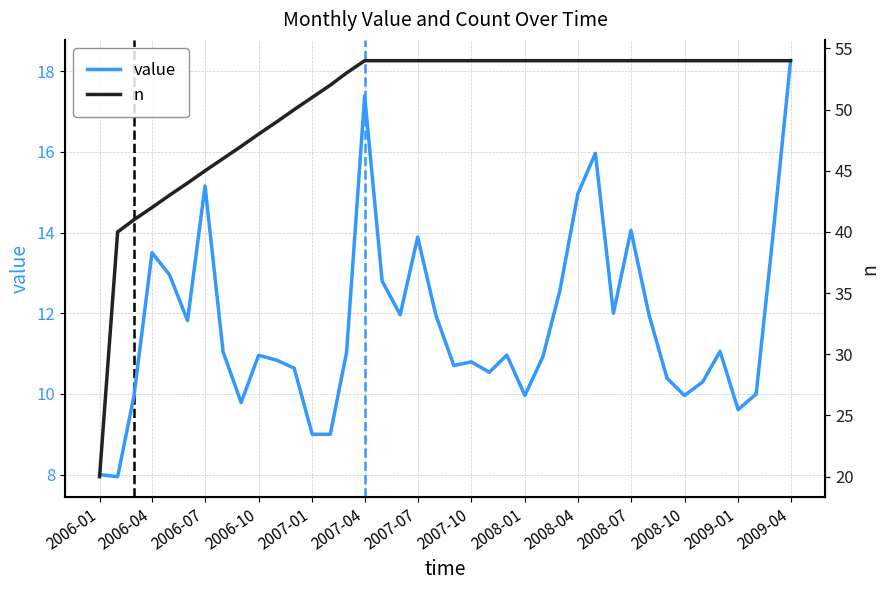

At 2006-01, list the series in order from largest to smallest.

n, value